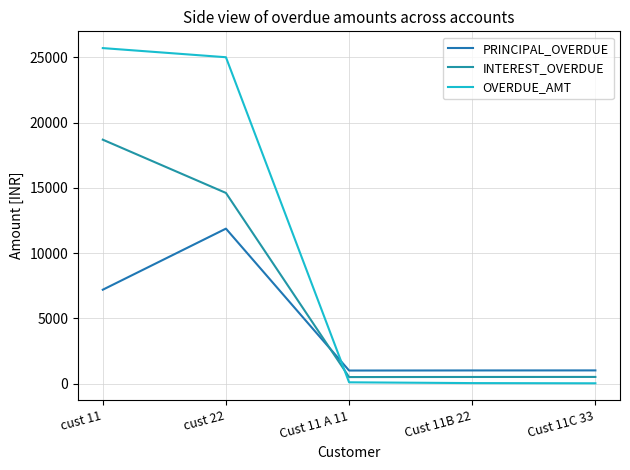

What is the total value across all series at Cust 11B 22?

1558.0